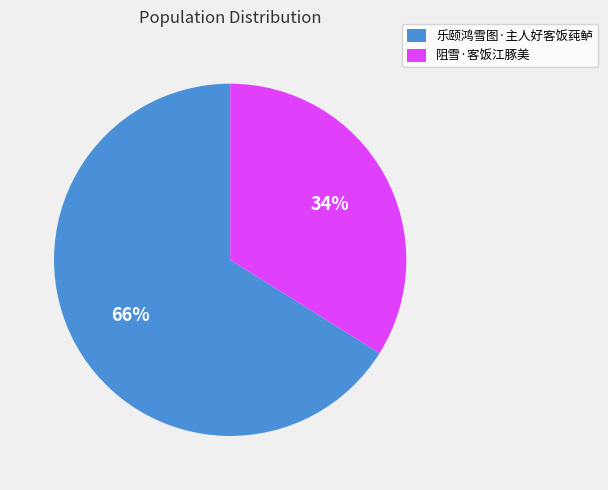

To the nearest percent, what portion does 乐颐鸿雪图·主人好客饭莼鲈 represent?

66%